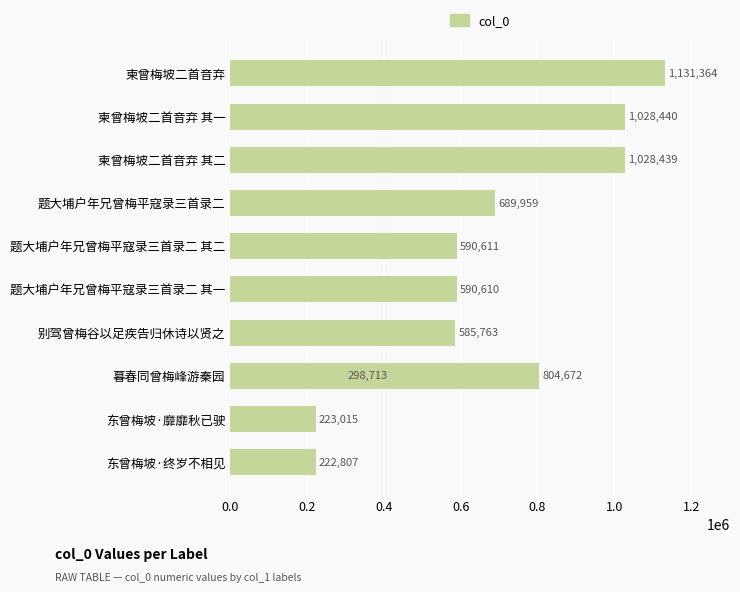

Reading right to left, extract all data points from this chart.

1131364	1028440	1028439	804672	689959	590611	590610	585763	298713	223015	222807